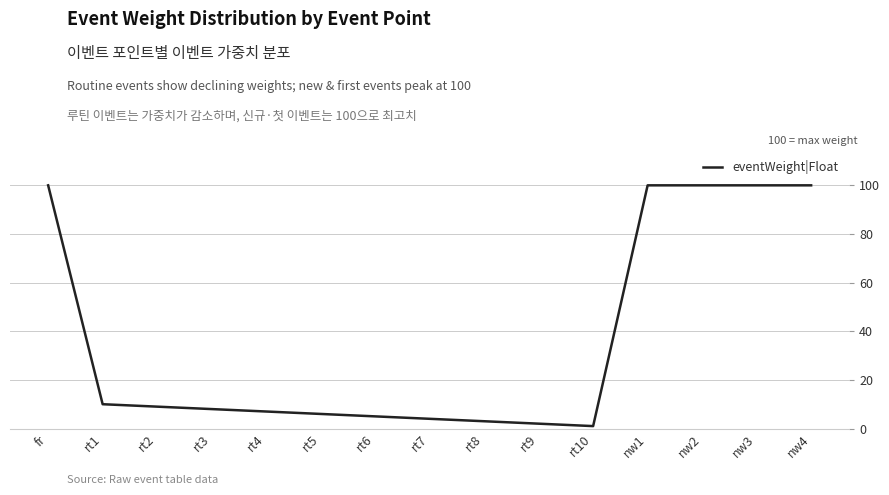

The chart shows a value of 53 at nw4. True or false?

False